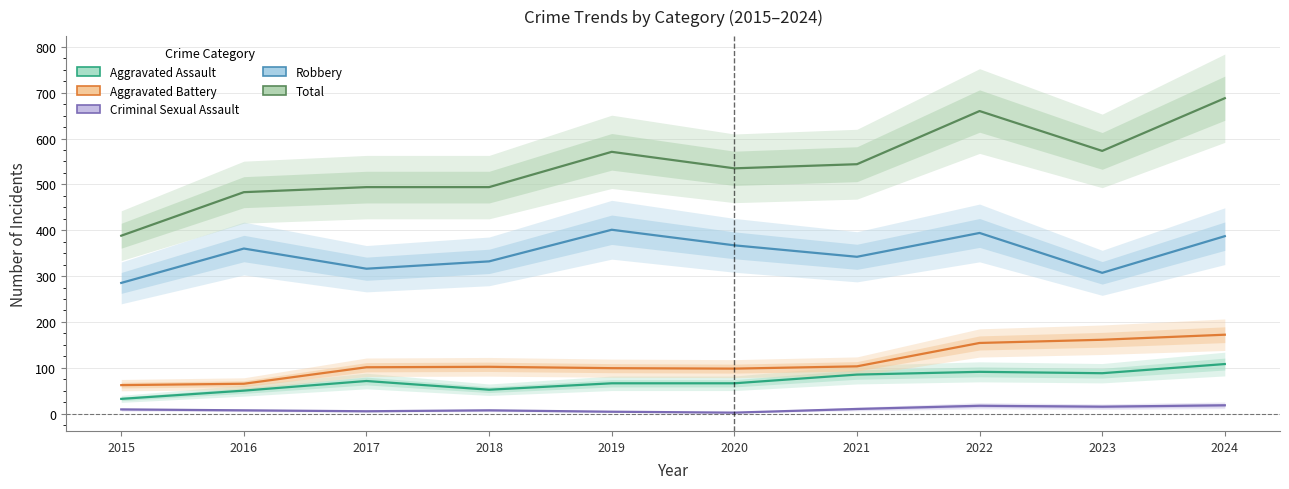

How many lines are shown in the chart?

5